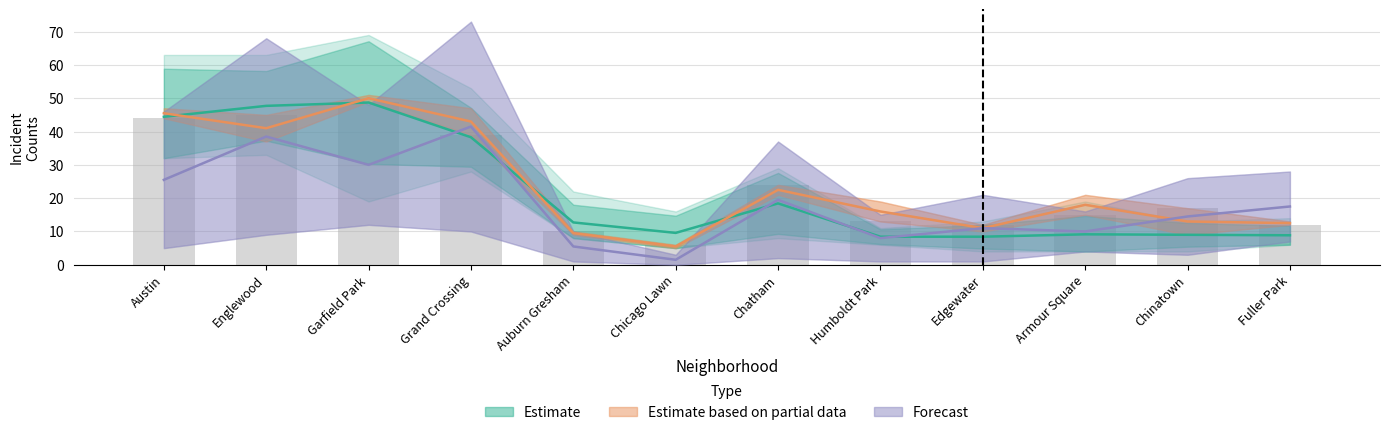

At which label does Forecast first exceed 17?

Austin